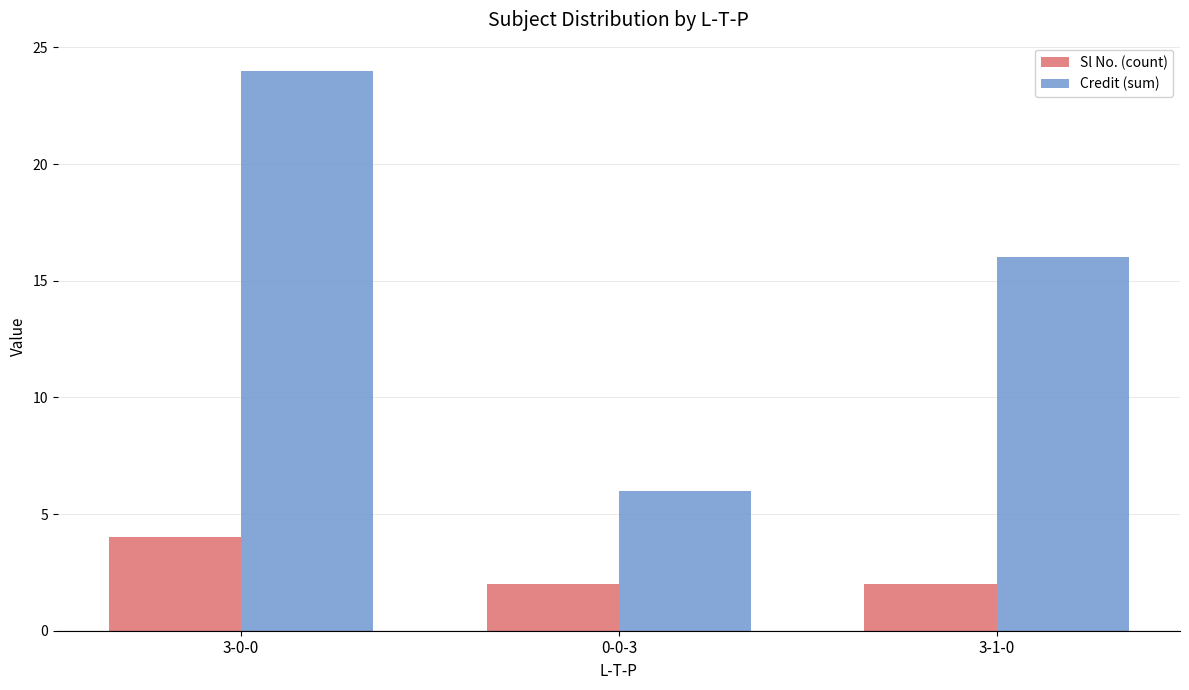

The value of Credit (sum) at 0-0-3 is 6. True or false?

True